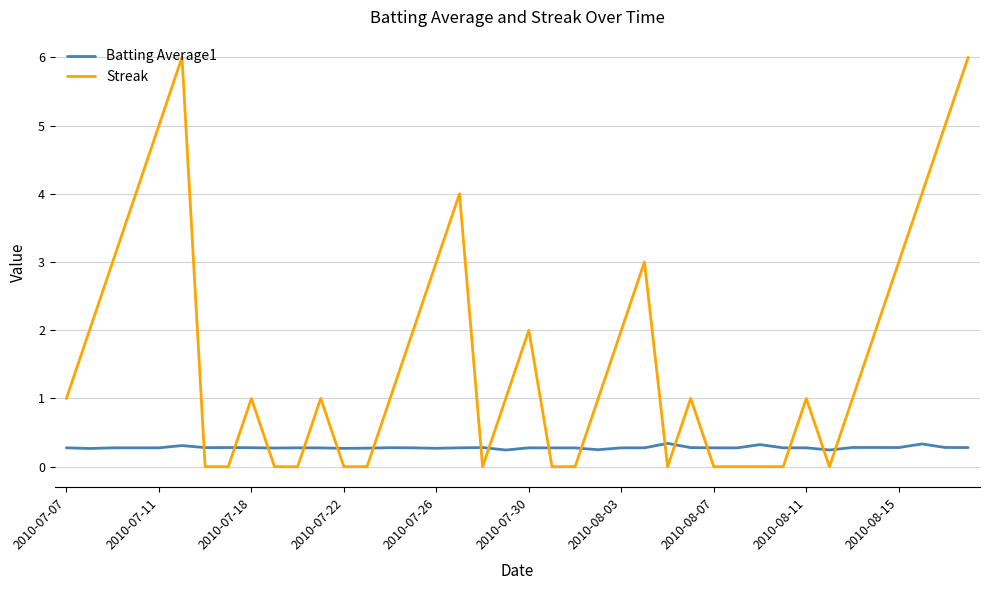

Which series has the largest range (max minus min)?

Streak